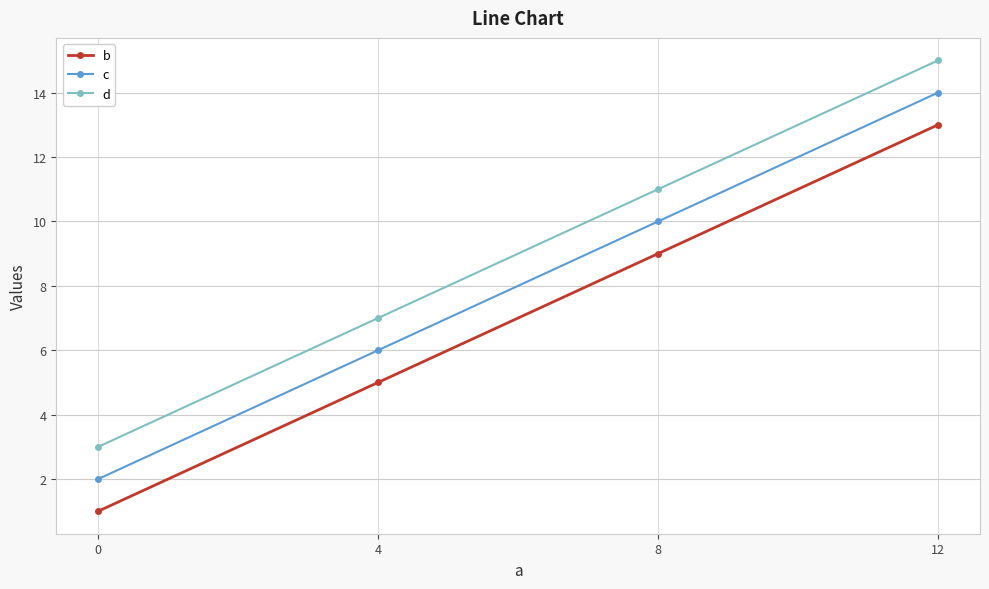

What is the approximate value of d at 8?

11